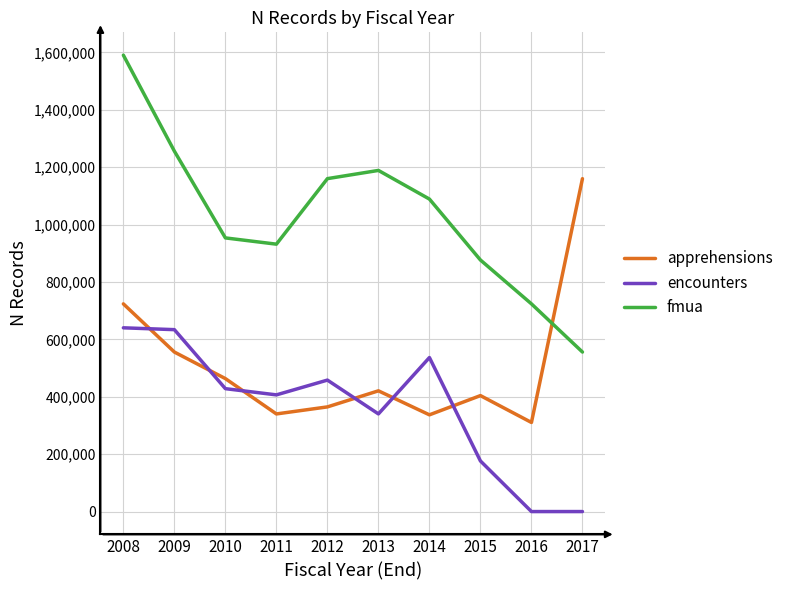

What is the approximate value of apprehensions at 2009?

555944